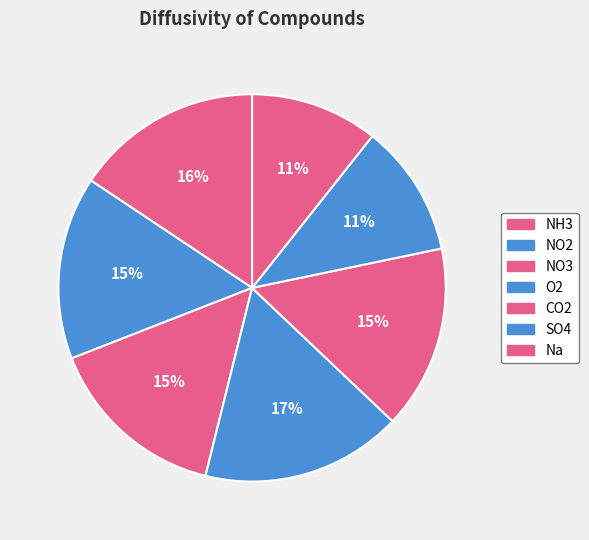

Between Na and NO2, which is larger?

NO2